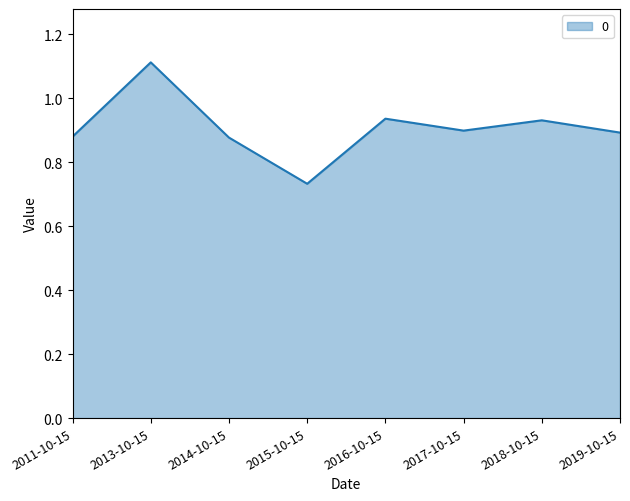

Is it true that the value at 2015-10-15 is 0.3?

False